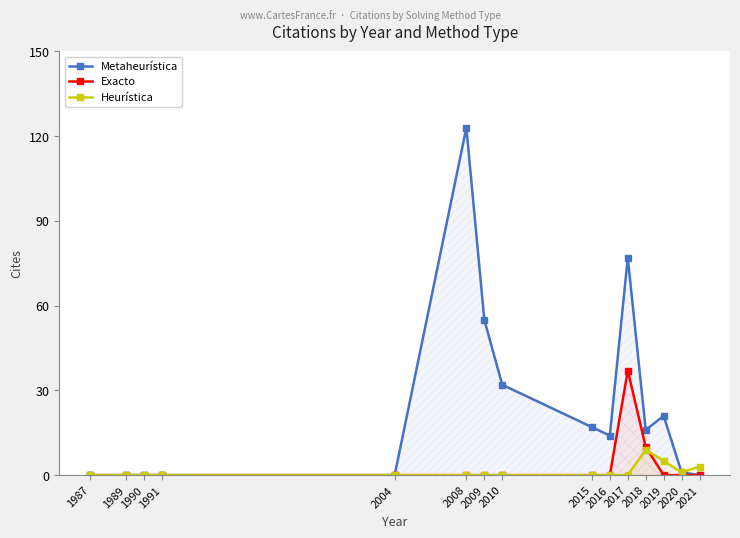

What is the sum of the Metaheurística values at 2010 and 2015?

49